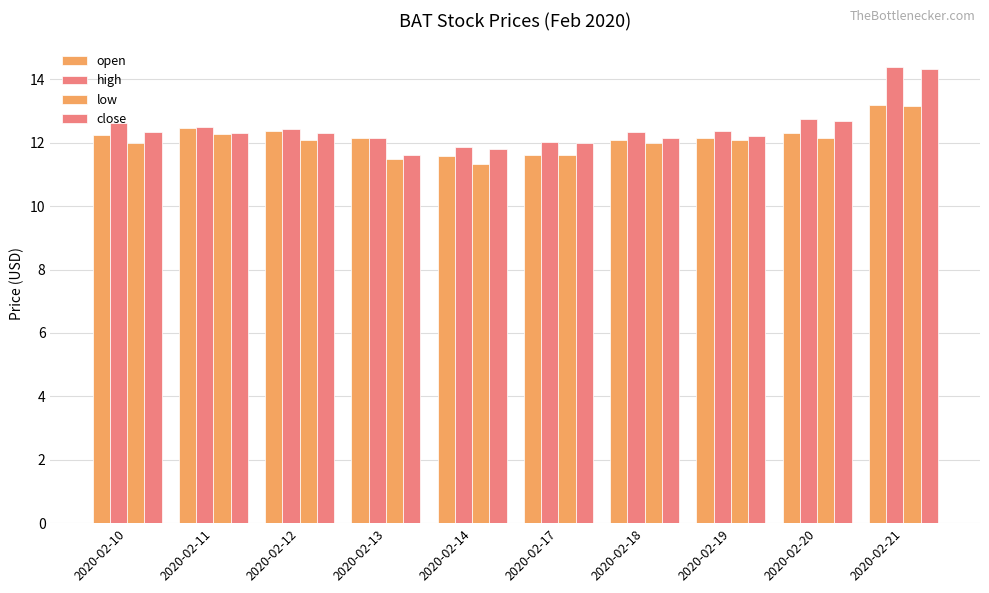

How many groups of bars are there?

10